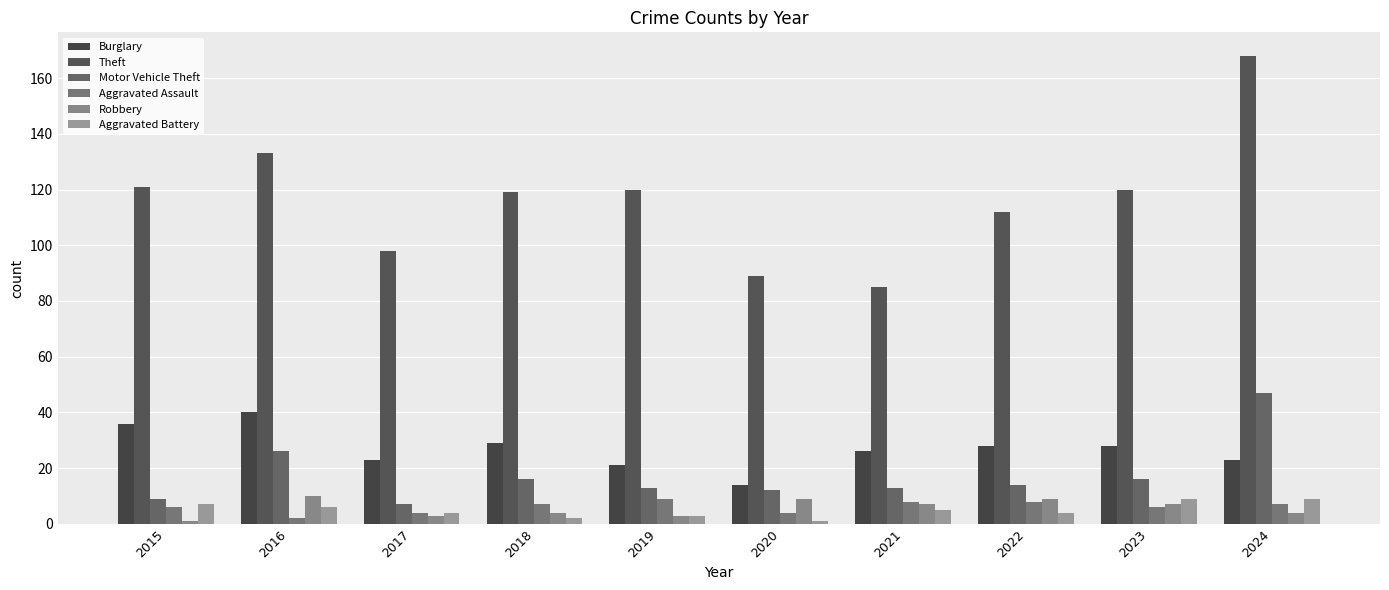

Reading left to right, list all the values displayed in this chart.

Burglary: 2015=36	2016=40	2017=23	2018=29	2019=21	2020=14	2021=26	2022=28	2023=28	2024=23
Theft: 2015=121	2016=133	2017=98	2018=119	2019=120	2020=89	2021=85	2022=112	2023=120	2024=168
Motor Vehicle Theft: 2015=9	2016=26	2017=7	2018=16	2019=13	2020=12	2021=13	2022=14	2023=16	2024=47
Aggravated Assault: 2015=6	2016=2	2017=4	2018=7	2019=9	2020=4	2021=8	2022=8	2023=6	2024=7
Robbery: 2015=1	2016=10	2017=3	2018=4	2019=3	2020=9	2021=7	2022=9	2023=7	2024=4
Aggravated Battery: 2015=7	2016=6	2017=4	2018=2	2019=3	2020=1	2021=5	2022=4	2023=9	2024=9